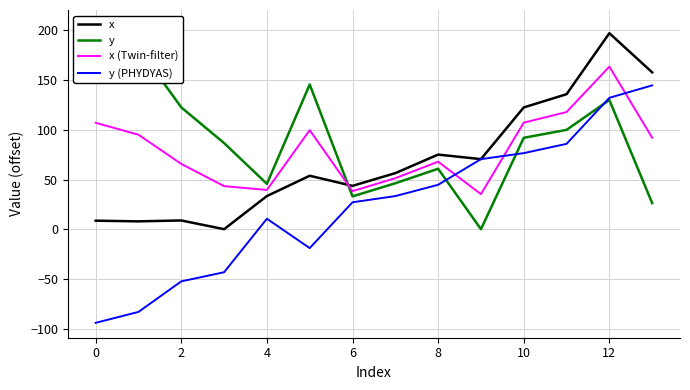

List the series in order of their overall mean, highest first.

y, x (Twin-filter), x, y (PHYDYAS)